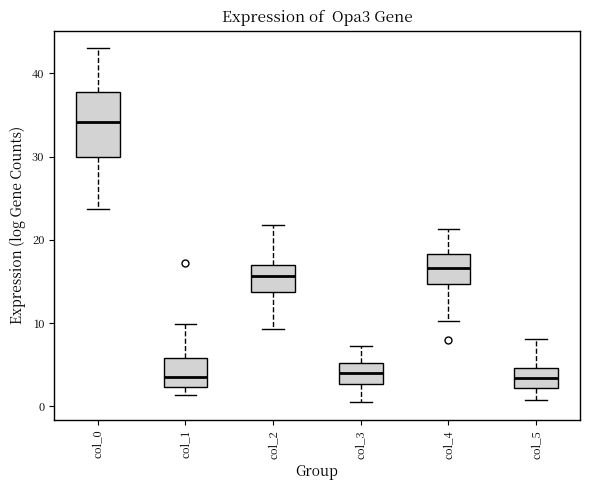

Which box is the tallest, from its lower edge to its upper edge?

col_0